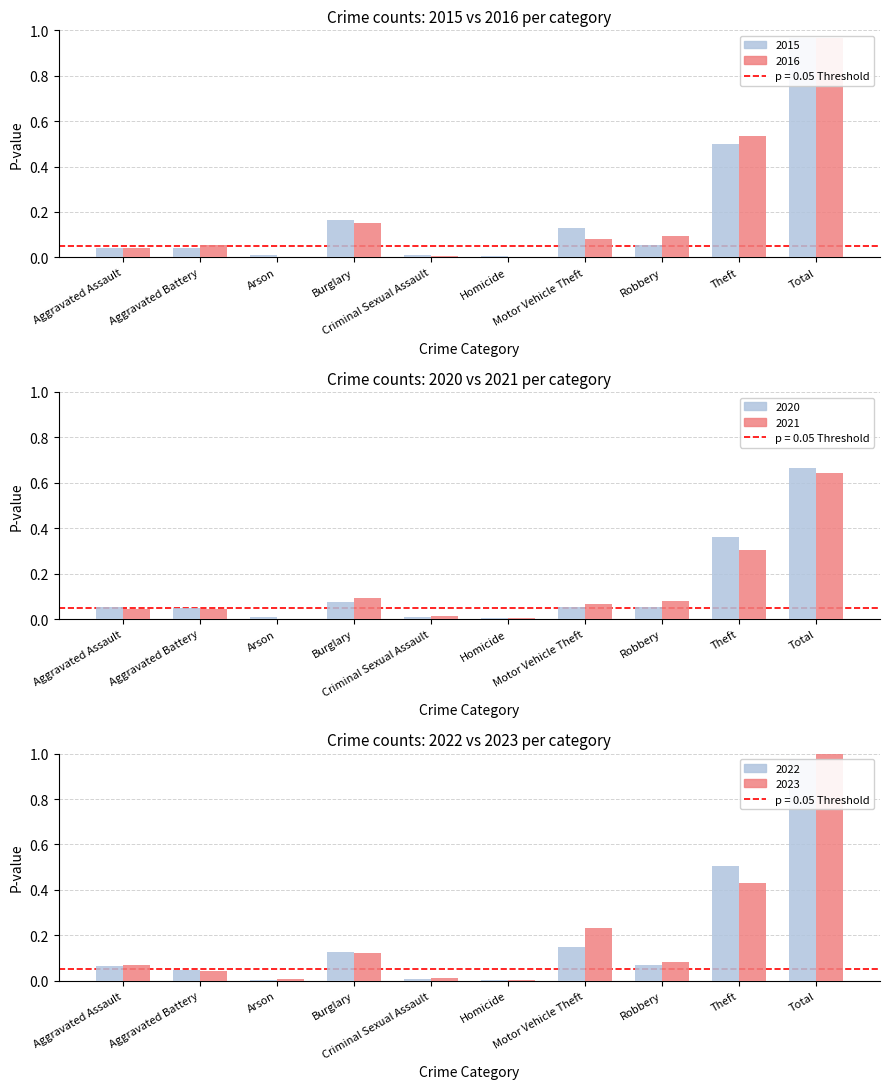

Reading left to right, transcribe all the data shown in this chart.

2020: Aggravated Assault=0.1	Aggravated Battery=0.0	Arson=0.0	Burglary=0.1	Criminal Sexual Assault=0.0	Homicide=0.0	Motor Vehicle Theft=0.1	Robbery=0.1	Theft=0.4	Total=0.7
2022: Aggravated Assault=0.1	Aggravated Battery=0.0	Arson=0.0	Burglary=0.1	Criminal Sexual Assault=0.0	Homicide=0.0	Motor Vehicle Theft=0.1	Robbery=0.1	Theft=0.5	Total=1.0
2023: Aggravated Assault=0.1	Aggravated Battery=0.0	Arson=0.0	Burglary=0.1	Criminal Sexual Assault=0.0	Homicide=0.0	Motor Vehicle Theft=0.2	Robbery=0.1	Theft=0.4	Total=1.0
2015: Aggravated Assault=0.0	Aggravated Battery=0.0	Arson=0.0	Burglary=0.2	Criminal Sexual Assault=0.0	Homicide=0.0	Motor Vehicle Theft=0.1	Robbery=0.1	Theft=0.5	Total=1.0
2016: Aggravated Assault=0.0	Aggravated Battery=0.1	Arson=0.0	Burglary=0.2	Criminal Sexual Assault=0.0	Homicide=0.0	Motor Vehicle Theft=0.1	Robbery=0.1	Theft=0.5	Total=1.0
2021: Aggravated Assault=0.0	Aggravated Battery=0.0	Arson=0.0	Burglary=0.1	Criminal Sexual Assault=0.0	Homicide=0.0	Motor Vehicle Theft=0.1	Robbery=0.1	Theft=0.3	Total=0.6